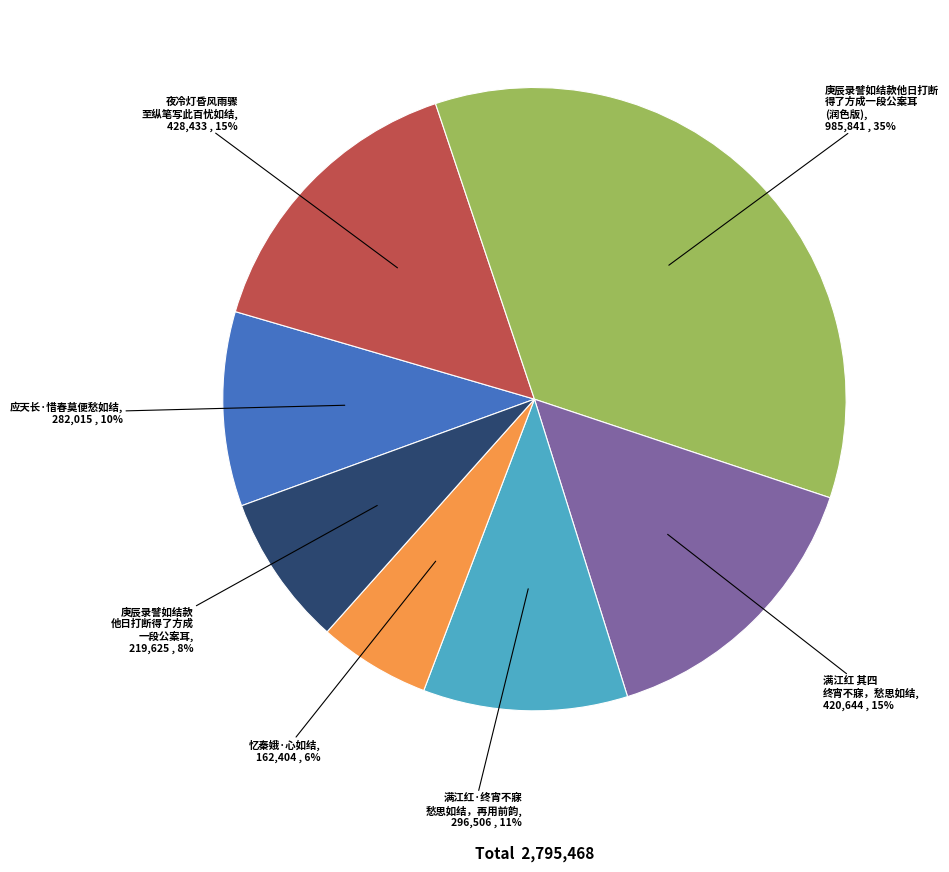

To the nearest percent, what is the average slice percentage?

14%